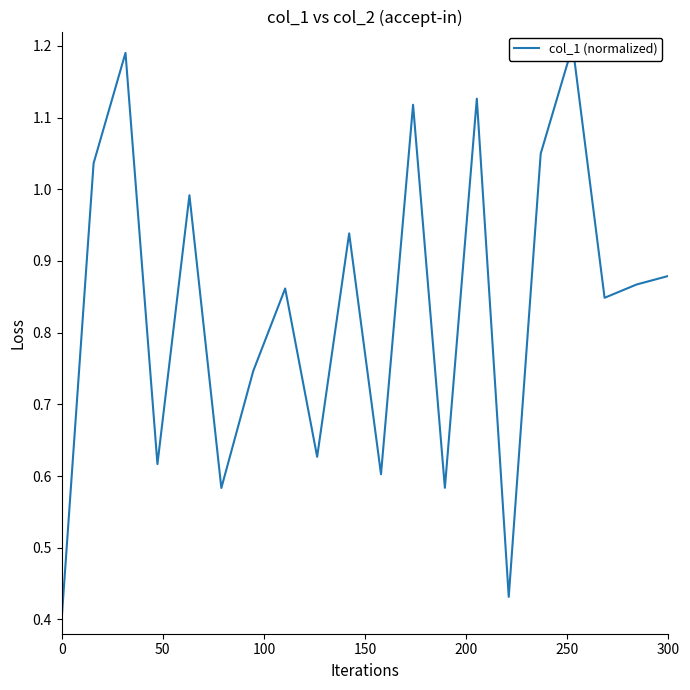

What is the sum of all values?

16.7